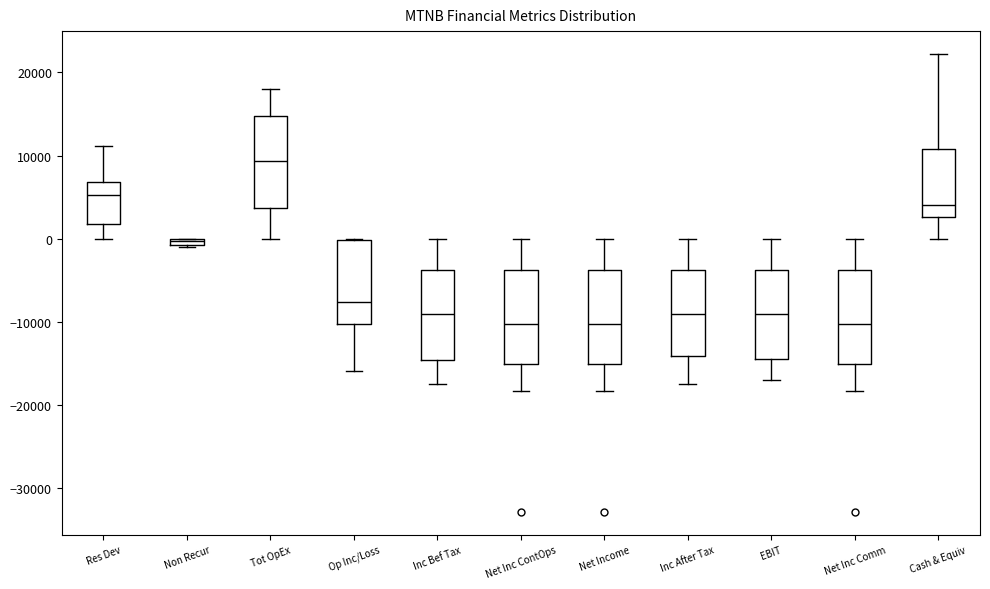

Where does the median line of the box for Inc After Tax sit on the y-axis? The values are not printed on the chart, so give them approximately, as read against the axis.

-9000